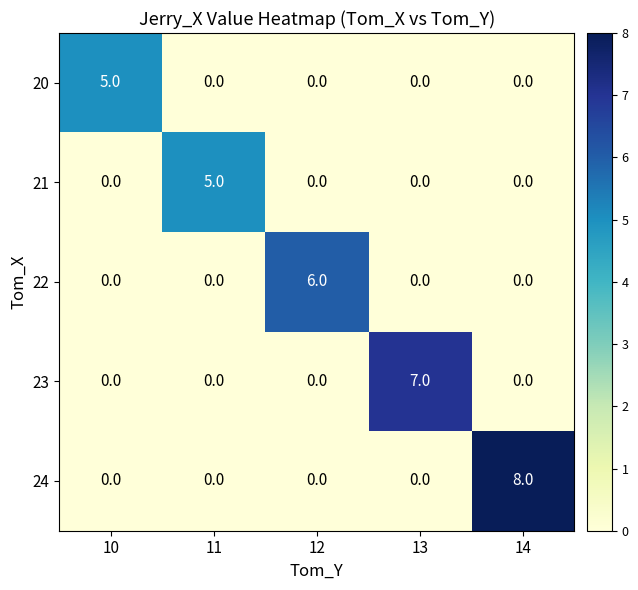

How many series are shown in this chart?

5